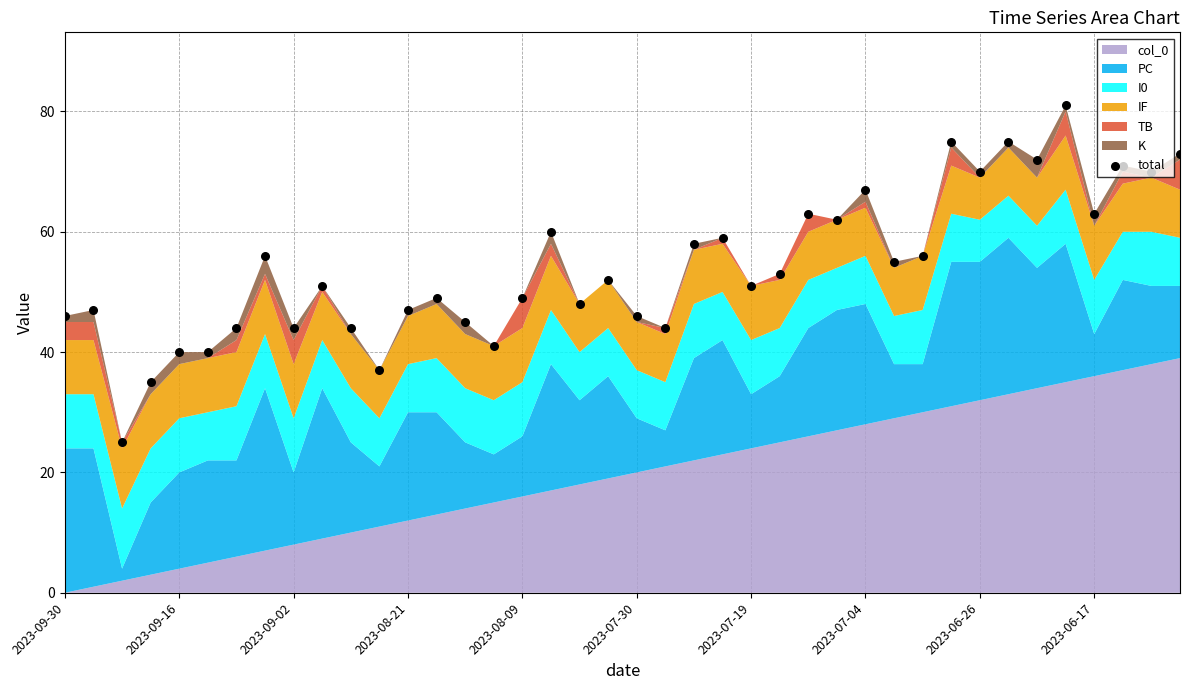

What is the ratio of the value at 10 to the value at 18?

0.9